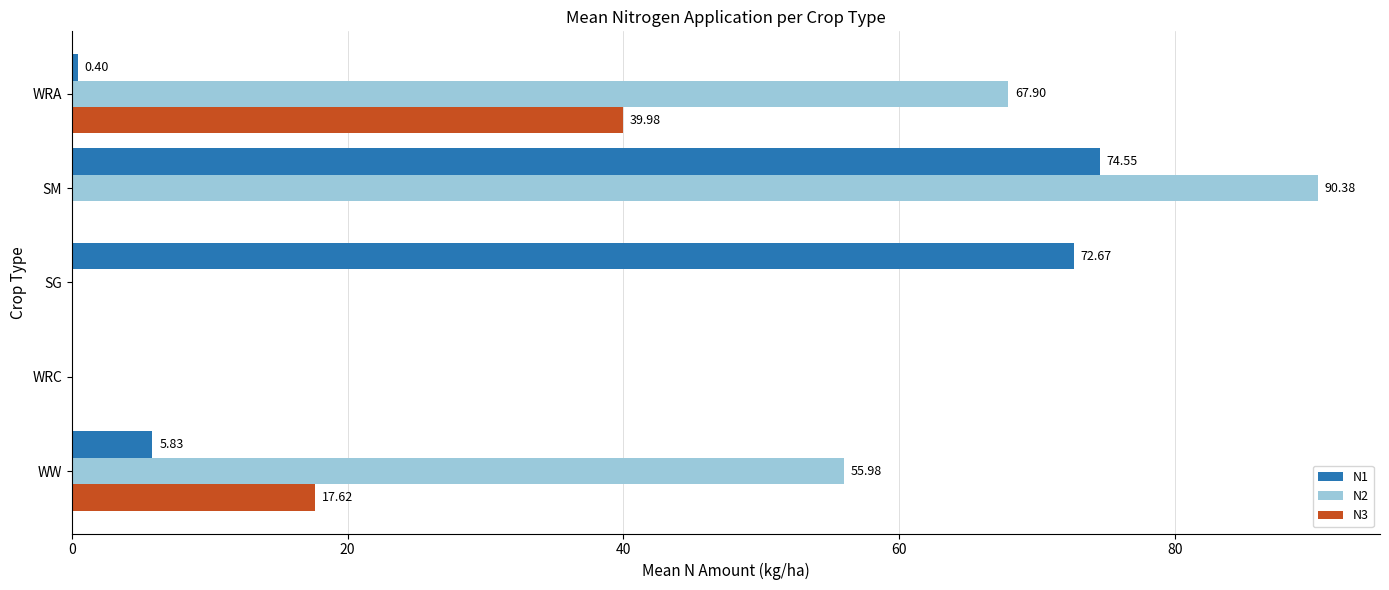

At which label does N3 reach its peak?

WRA